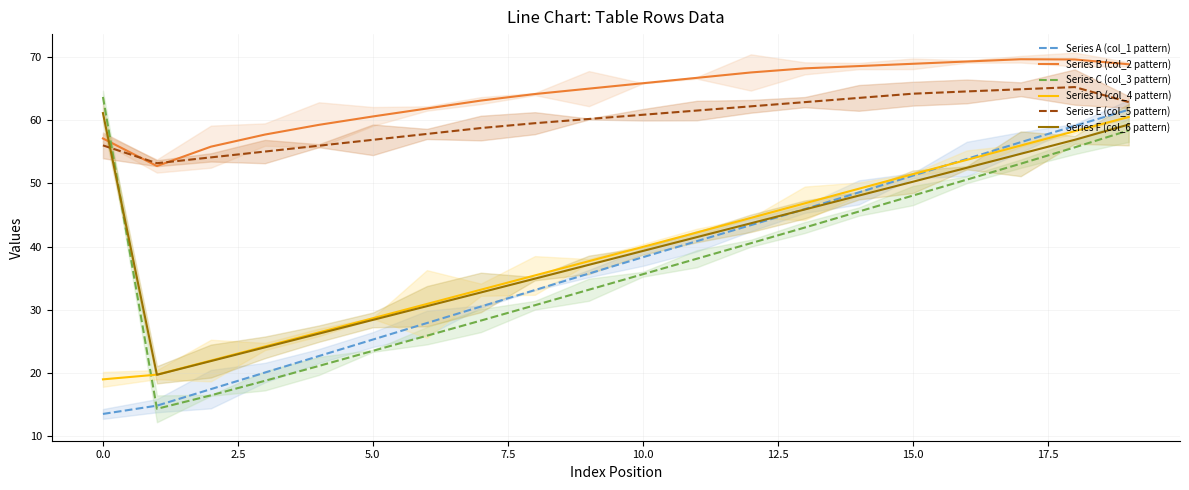

Reading left to right, extract all data points from this chart.

Series A (col_1 pattern): 13.5	14.8	17.5	20.1	22.7	25.3	27.9	30.5	33.1	35.7	38.3	40.8	43.4	45.9	48.6	51.2	53.9	56.5	59.1	61.6
Series B (col_2 pattern): 57.1	52.7	55.8	57.7	59.2	60.6	61.8	63.1	64.1	65.0	65.8	66.7	67.5	68.2	68.5	68.9	69.3	69.6	69.6	68.8
Series C (col_3 pattern): 63.7	14.3	16.5	18.8	21.1	23.5	25.9	28.3	30.7	33.2	35.6	38.1	40.5	43.0	45.5	48.1	50.6	53.1	55.7	58.4
Series D (col_4 pattern): 19.0	19.7	22.0	24.2	26.4	28.7	30.9	33.2	35.4	37.7	39.9	42.2	44.5	46.8	49.1	51.4	53.7	56.0	58.2	60.5
Series E (col_5 pattern): 56.0	53.2	54.1	55.0	55.9	56.9	57.8	58.7	59.5	60.2	60.8	61.5	62.2	62.8	63.5	64.2	64.5	64.9	65.2	62.8
Series F (col_6 pattern): 61.1	19.7	21.9	24.1	26.2	28.4	30.6	32.7	34.9	37.1	39.3	41.5	43.7	45.9	48.1	50.2	52.5	54.7	56.9	59.3